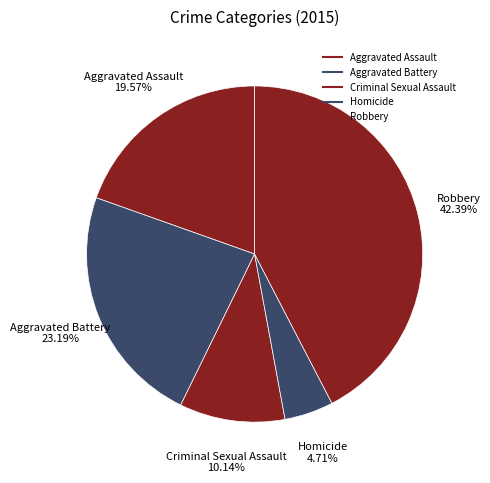

Do Aggravated Battery and Robbery together represent more than half of the pie?

Yes